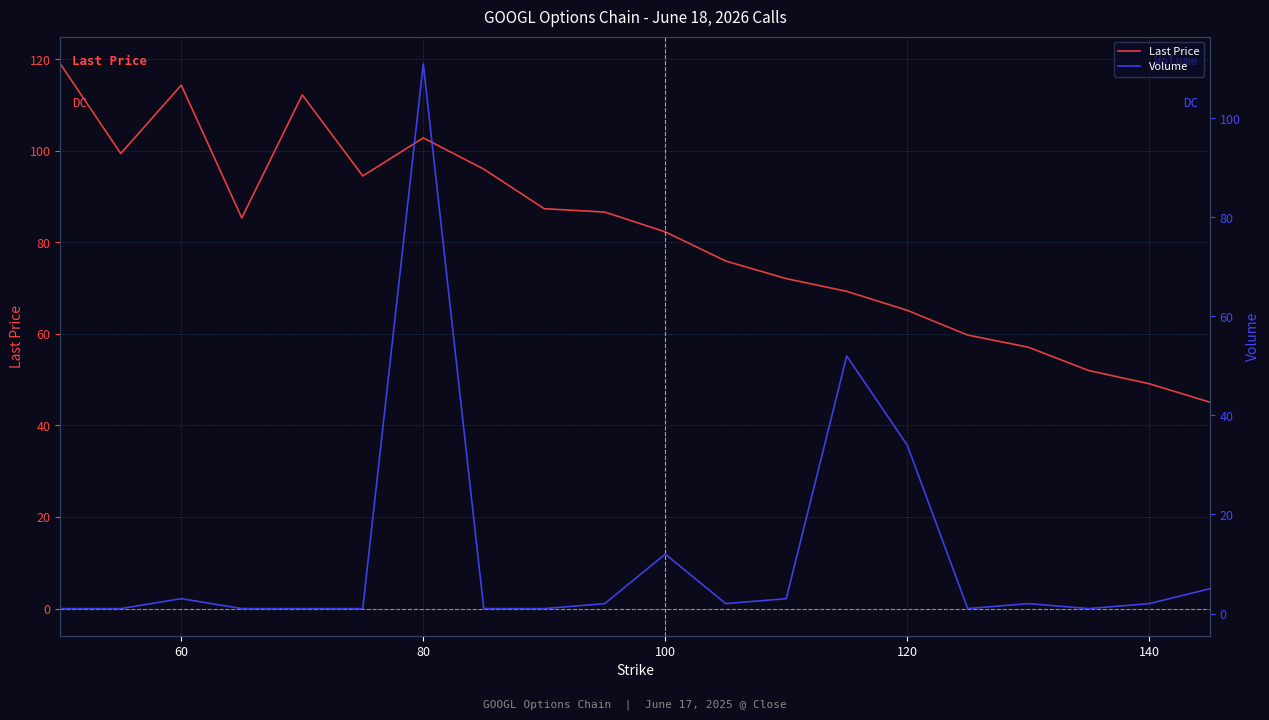

Reading left to right, extract all data points from this chart.

Last Price: 119.0	99.4	114.3	85.3	112.2	94.5	102.8	96.0	87.3	86.6	82.3	75.9	72.1	69.3	65.2	59.8	57.1	52.0	49.1	45.1
Volume: 1.0	1.0	3.0	1.0	1.0	1.0	111.0	1.0	1.0	2.0	12.0	2.0	3.0	52.0	34.0	1.0	2.0	1.0	2.0	5.0